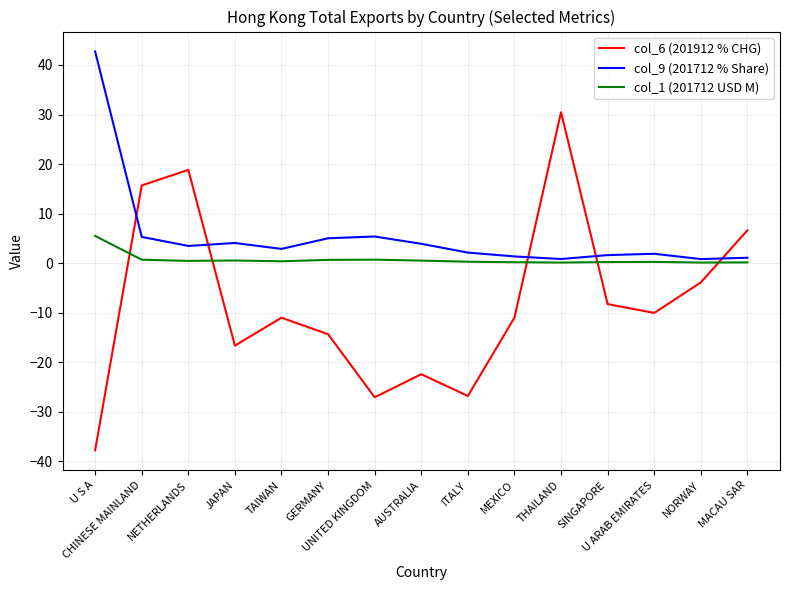

Which series changed the most between GERMANY and MACAU SAR?

col_6 (201912 % CHG)